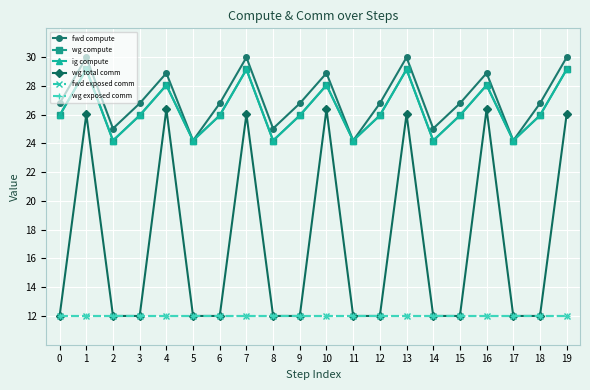

True or false: fwd exposed comm and wg total comm cross at least once.

False